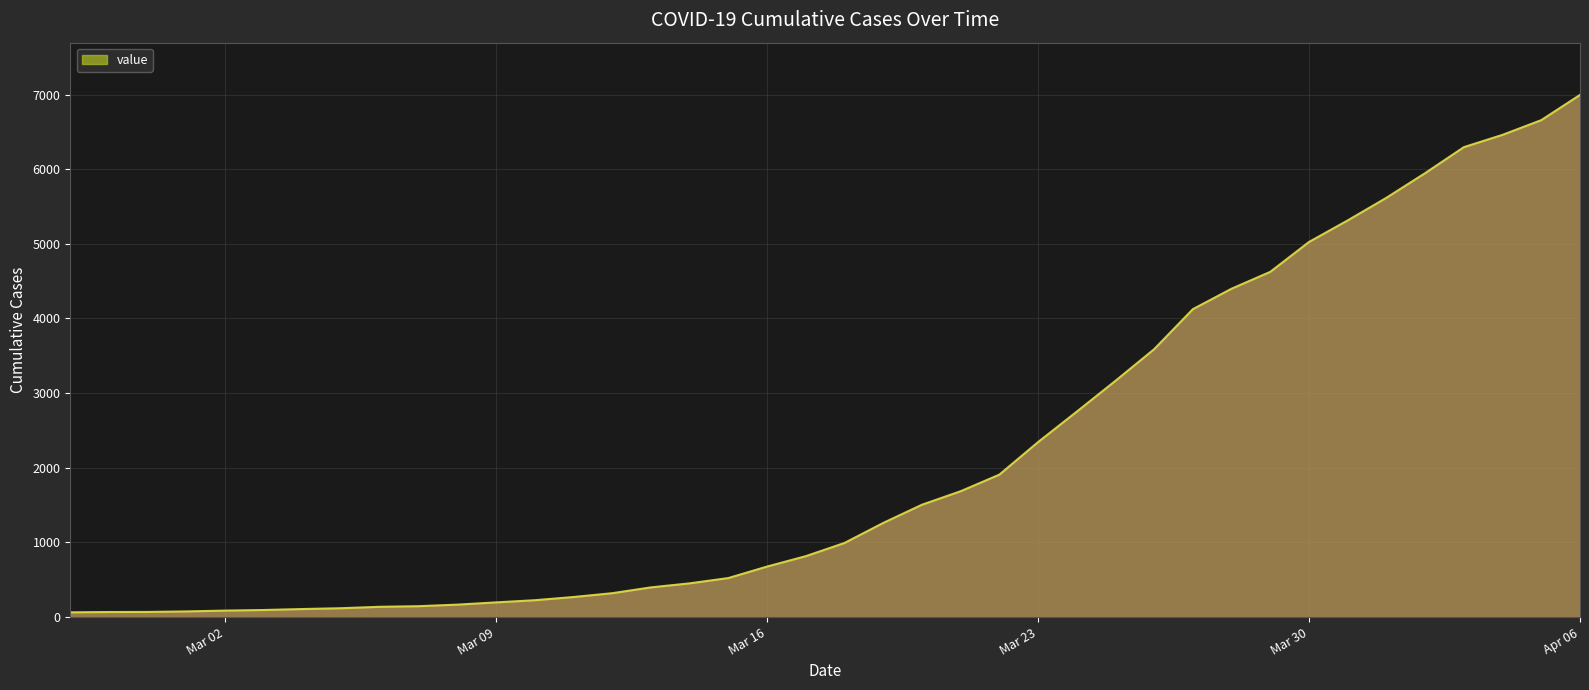

What is the smallest value displayed?

64